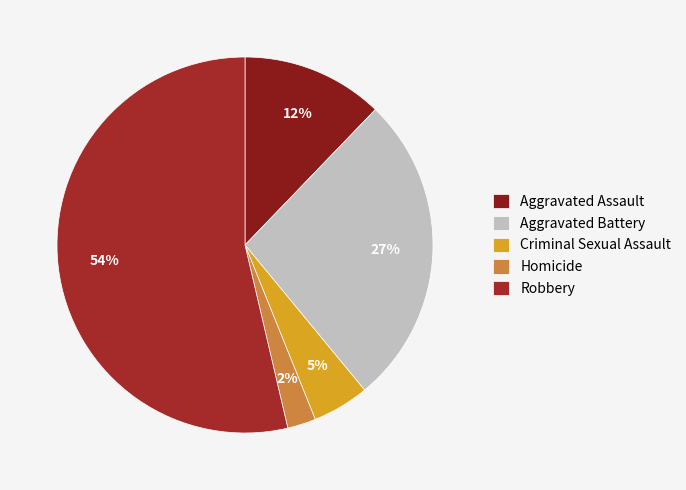

What portion of the pie excludes Homicide?

97.6%